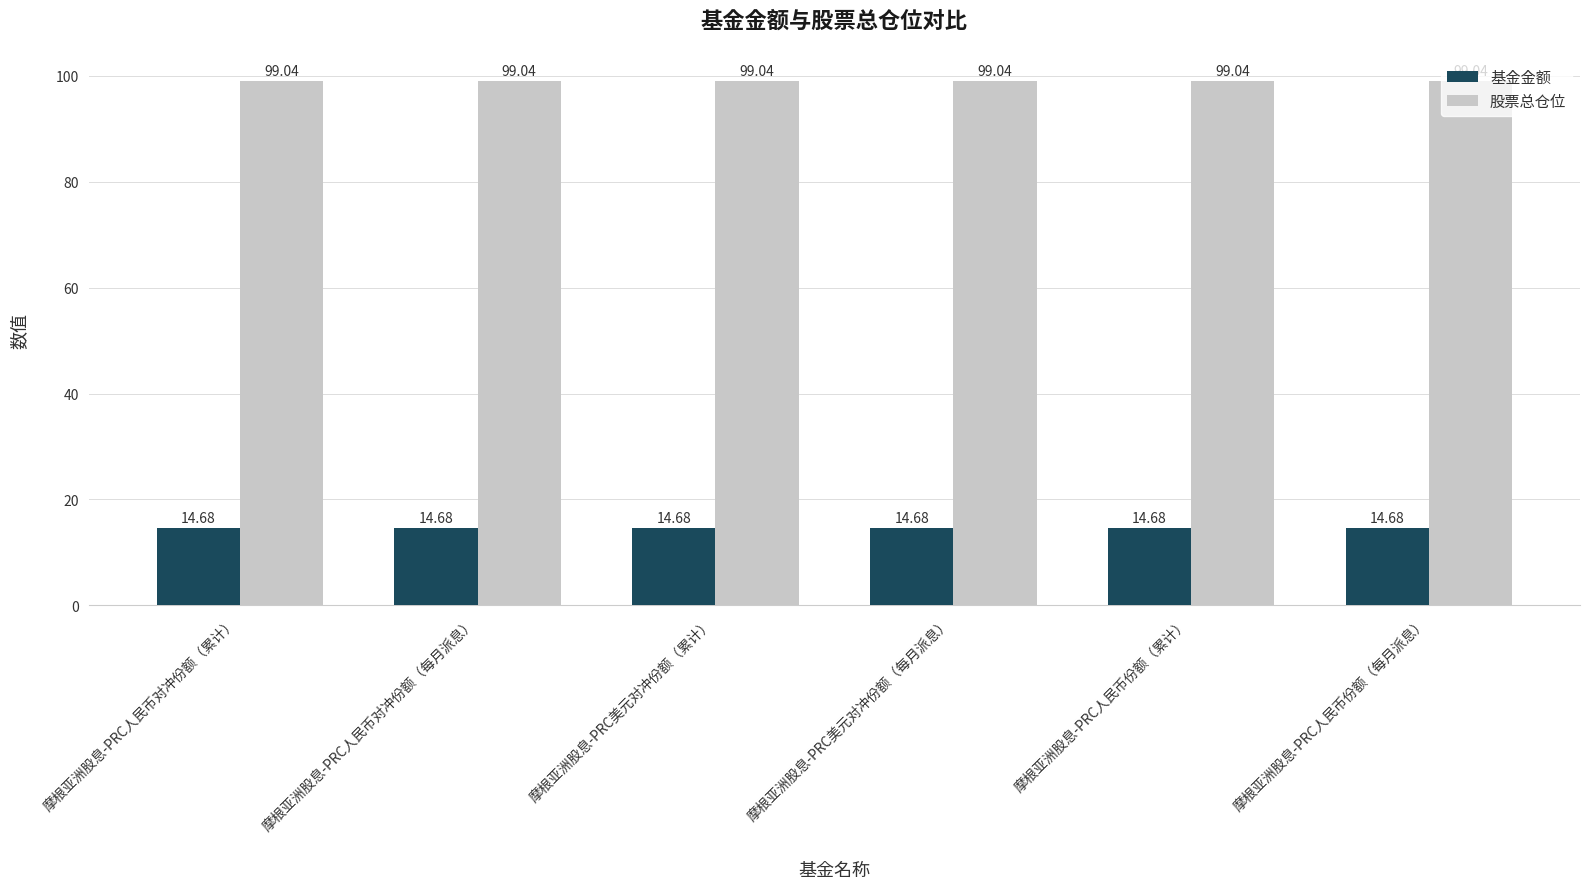

Rank the series by their maximum value, from lowest to highest.

基金金额, 股票总仓位